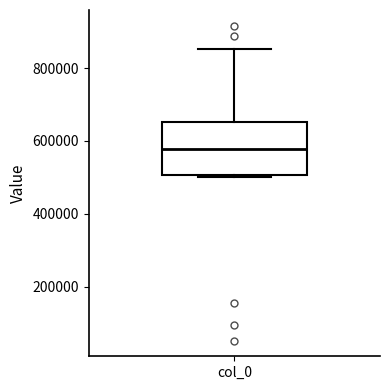

Read this box plot against the y-axis: the position of the median line, the range covered by the box, and the ends of both whiskers. The values are not printed on the chart, so give them approximately, as read against the axis.

median 580000, box 500000 to 660000, whiskers 500000 (just below the box's lower edge) to 860000